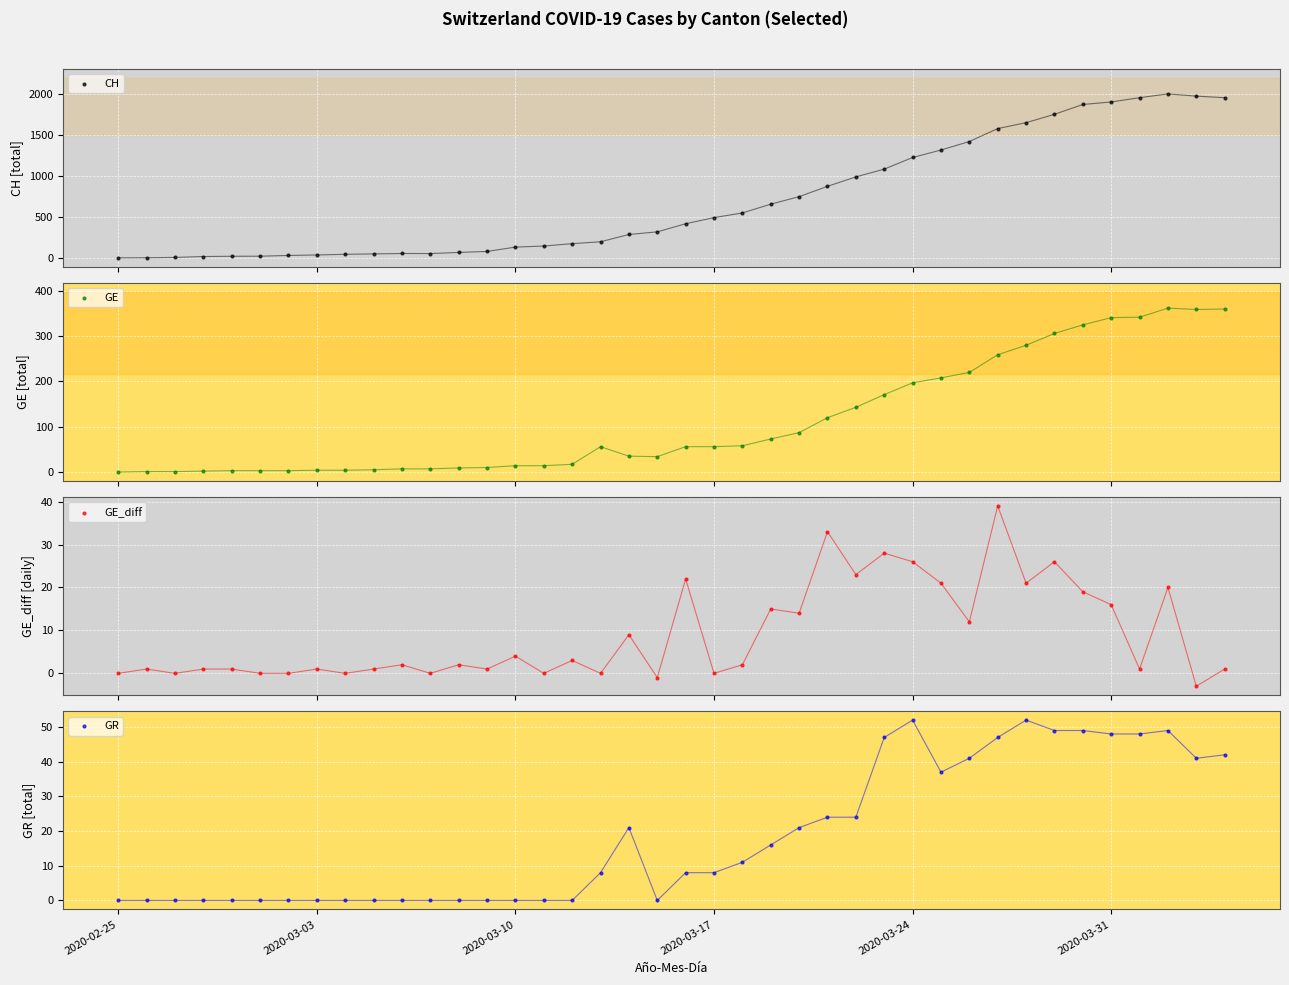

Which series contains the highest Y value?

CH